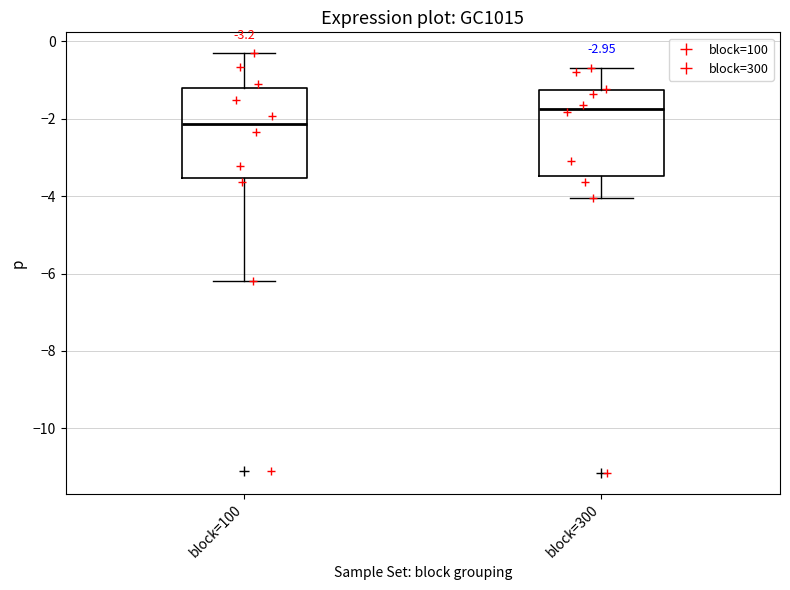

Which box's median line is the highest?

block=300